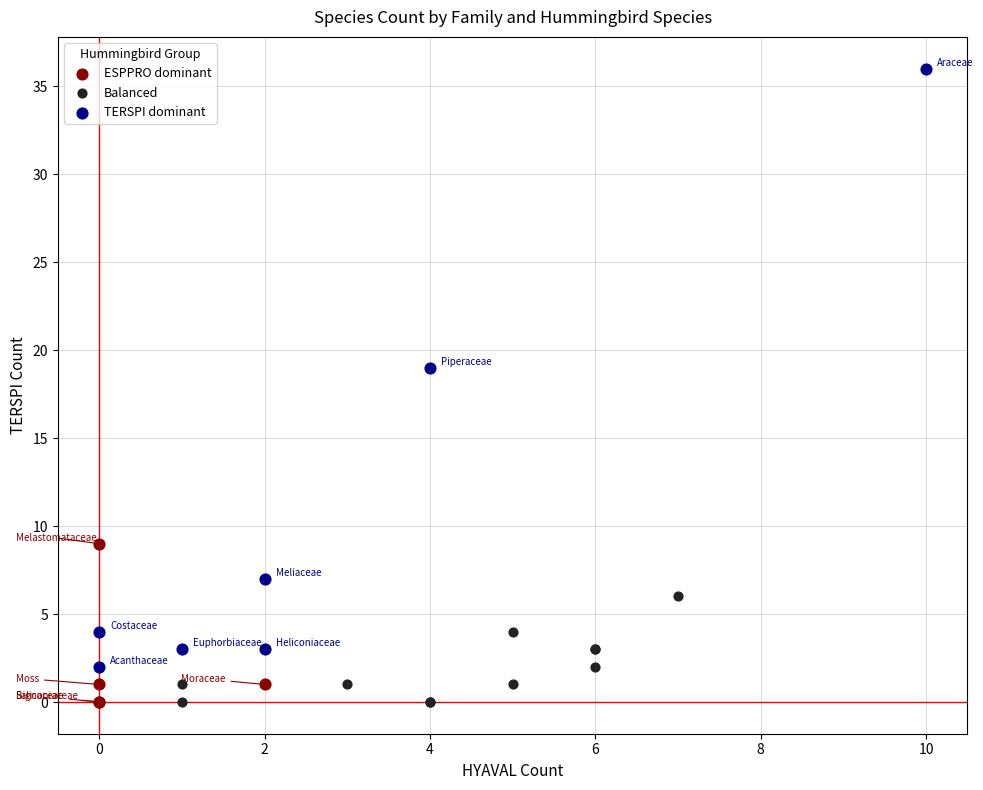

Which series has the largest Y range (max minus min)?

TERSPI dominant